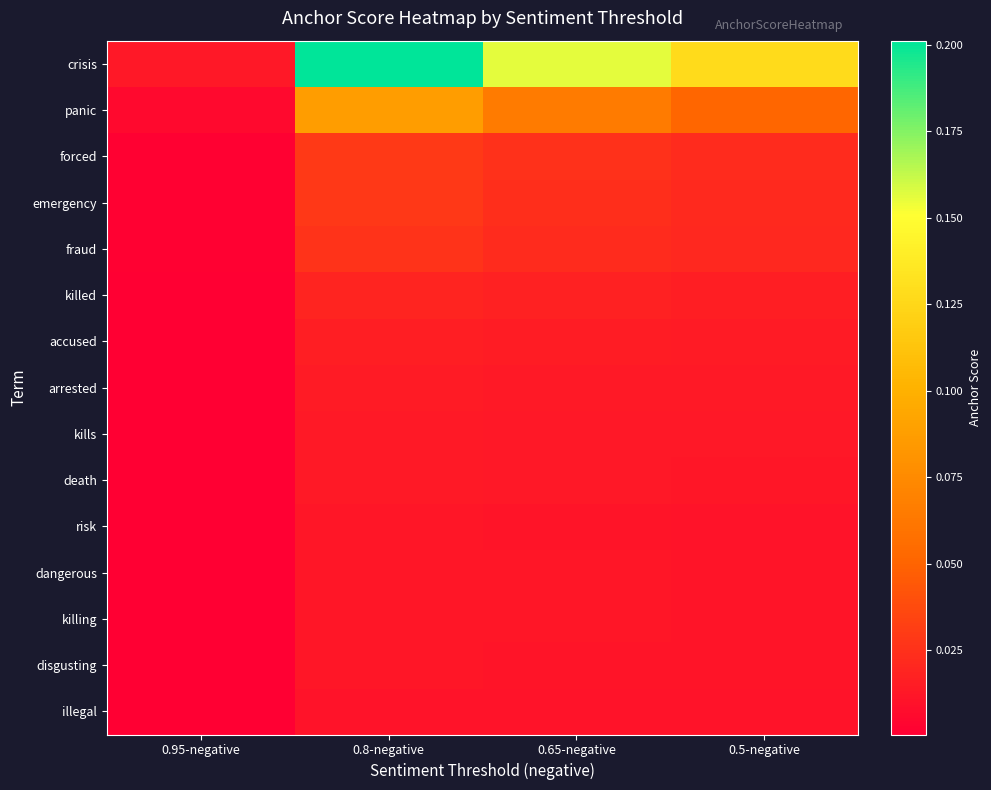

At how many categories does at least one series exceed 0?

4